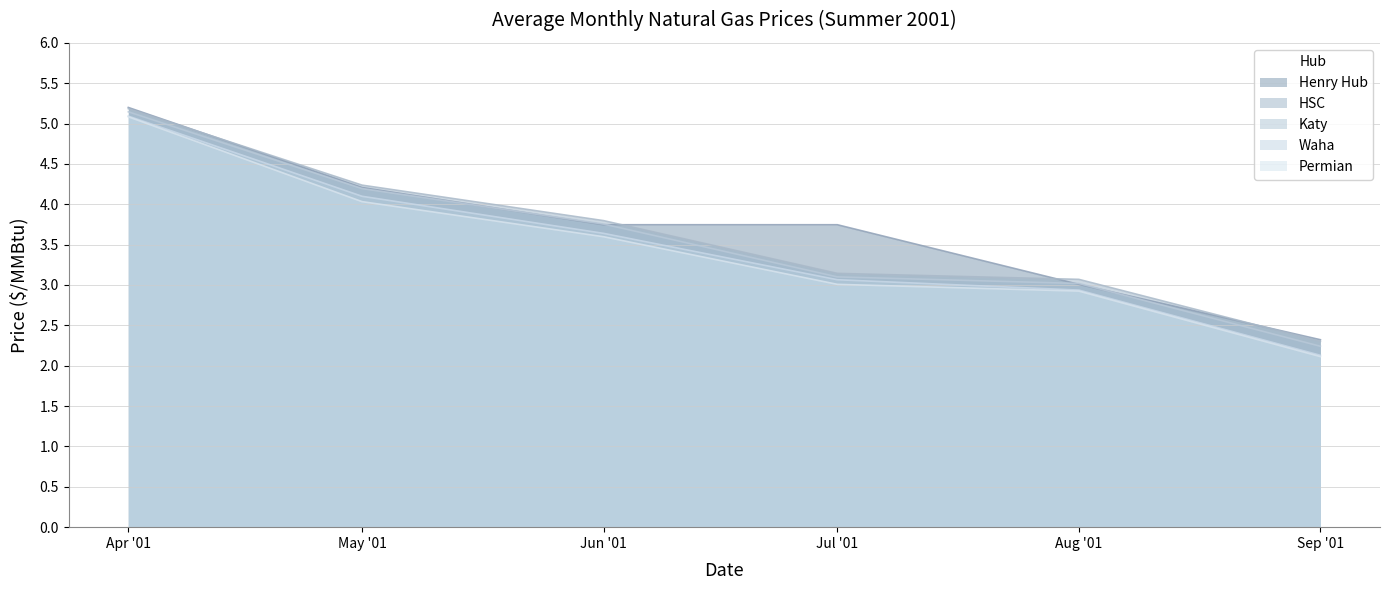

Which series has the largest total across all categories?

Henry Hub